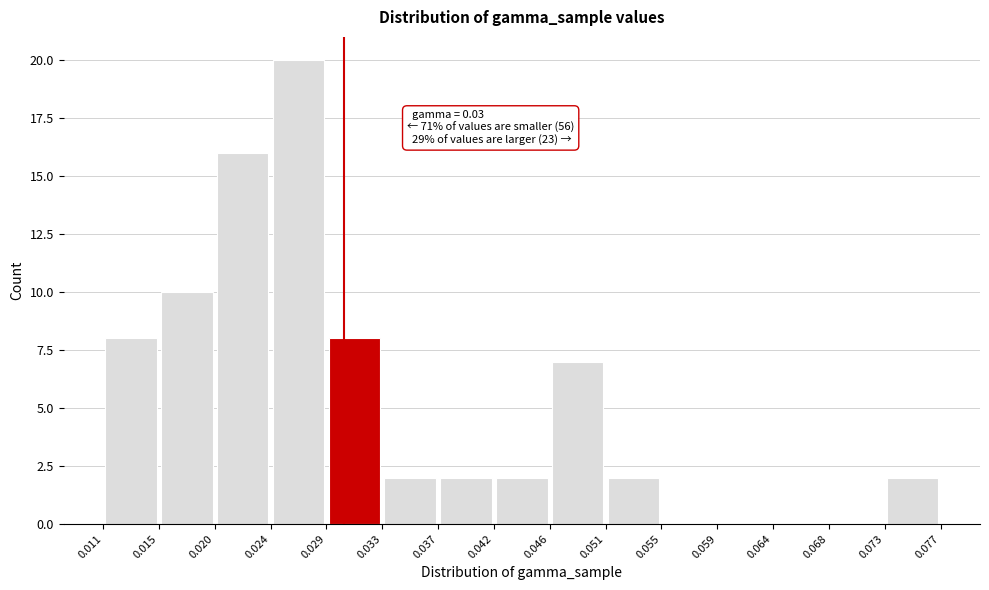

Over which range of the x-axis is the bar tallest?

0.024 to 0.029